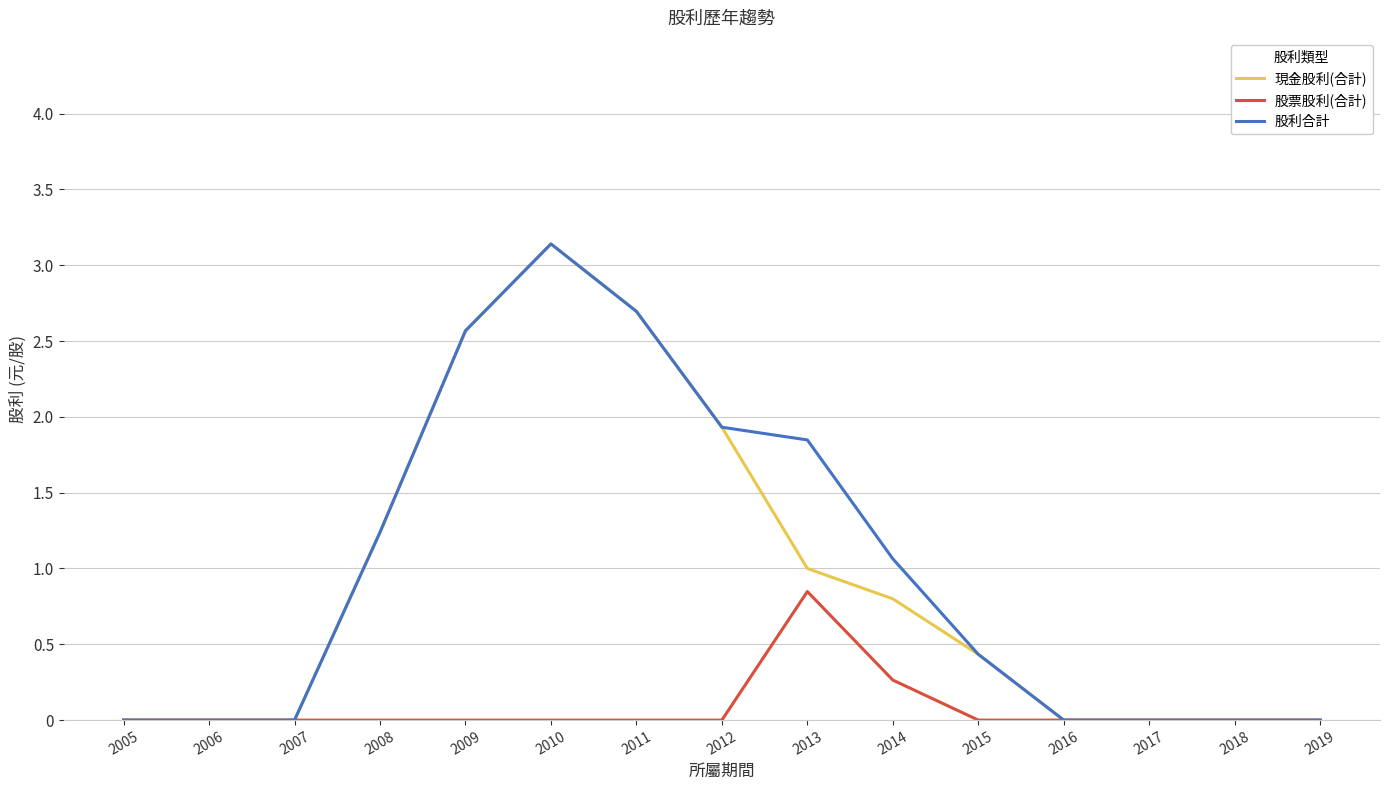

What is the difference between the 現金股利(合計) values at 2007 and 2013?

1.0